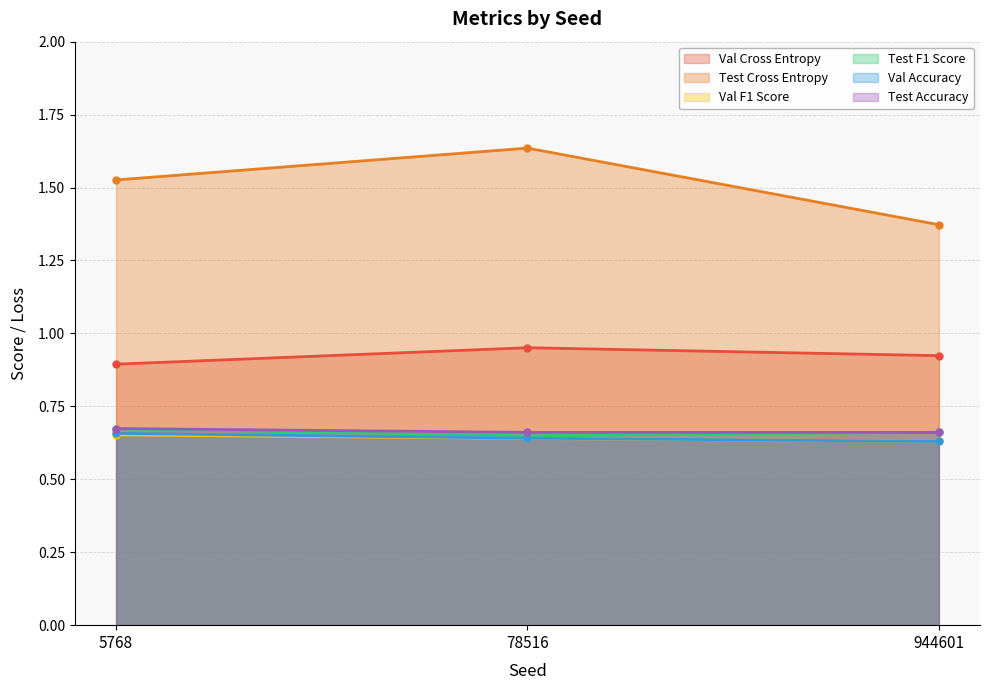

How many lines are shown in the chart?

6